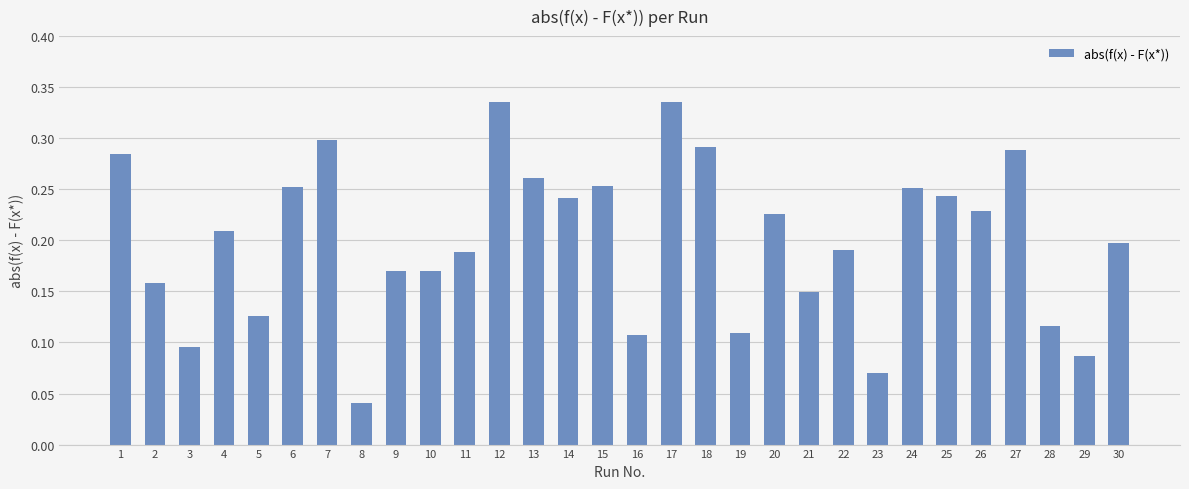

Between 9 and 8, which is larger?

9